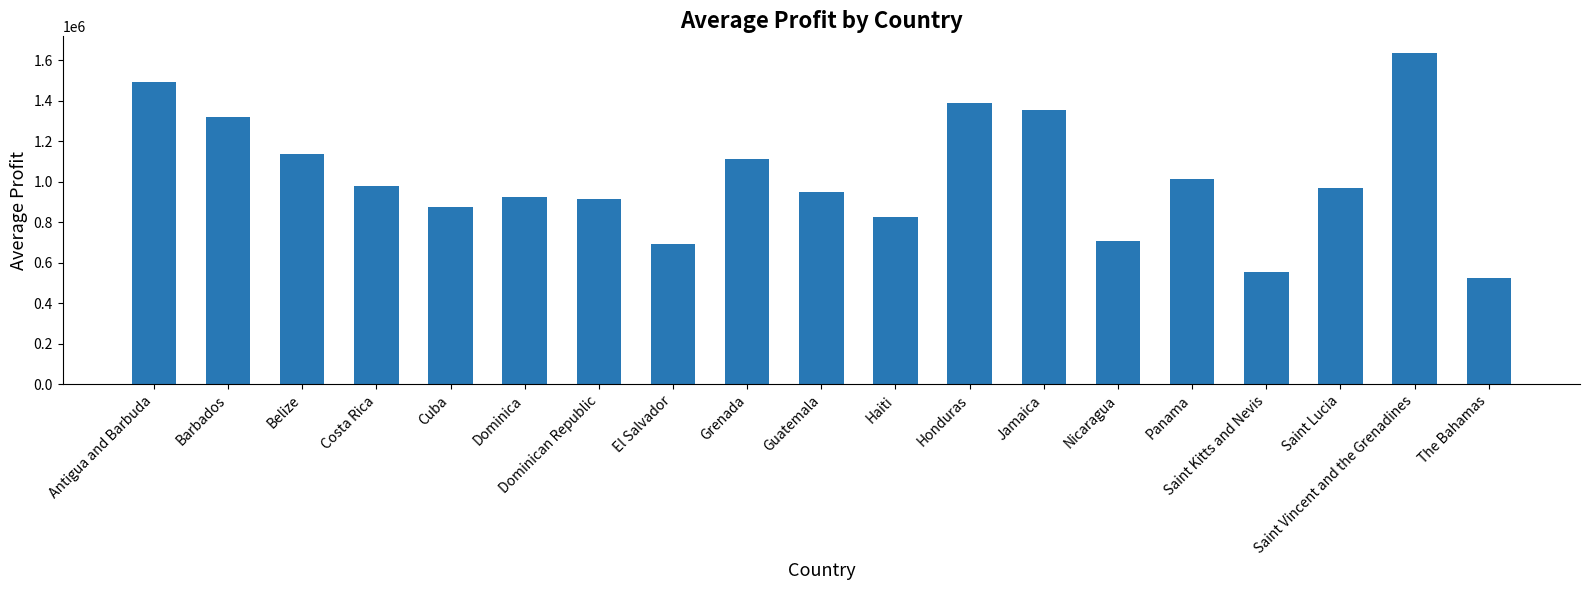

What is the label of the 15th bar from the right?

Cuba